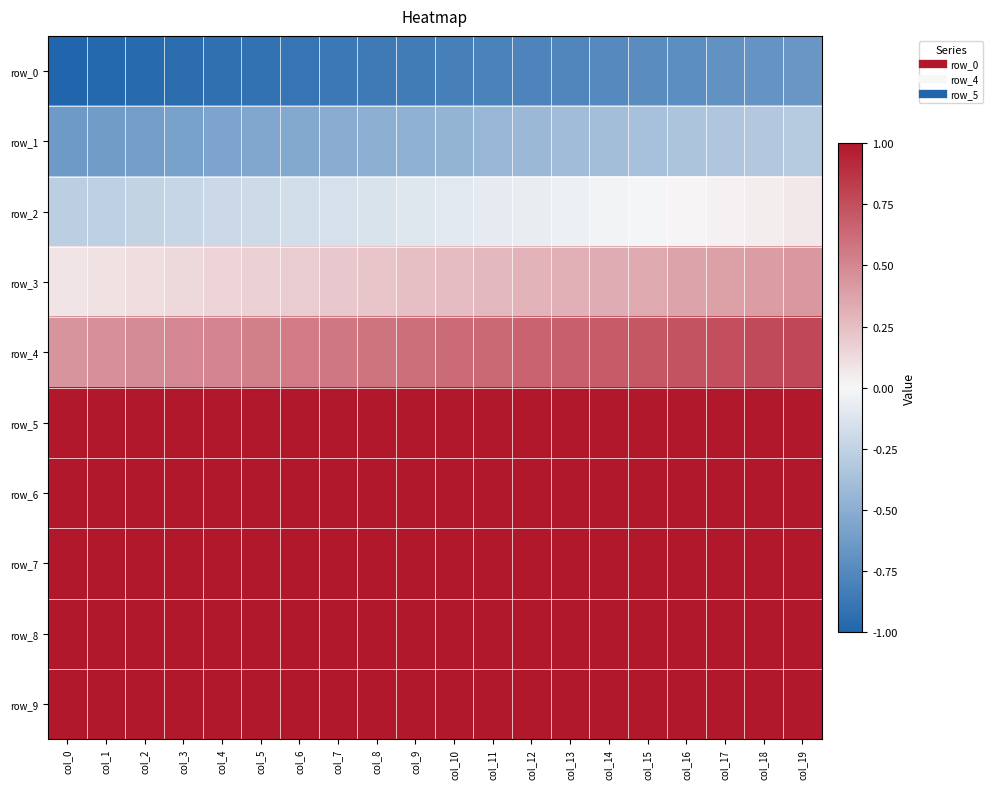

What is the minimum value shown in the chart?

-1.0